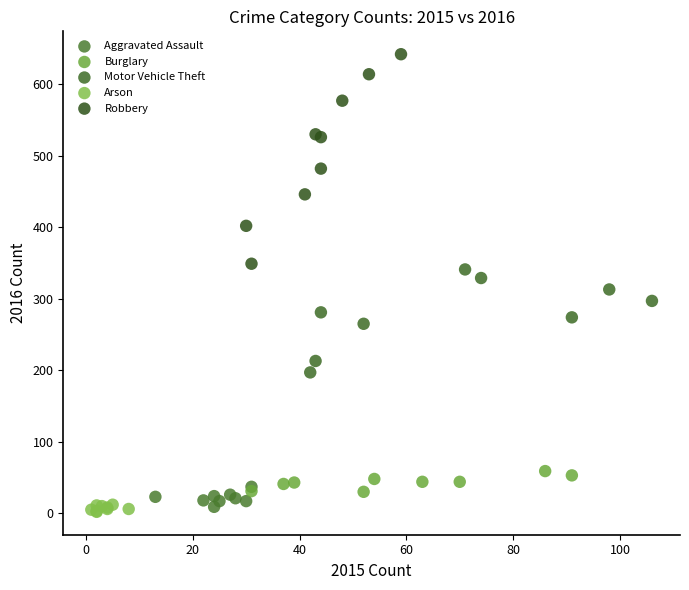

Which series contains the highest Y value?

Robbery